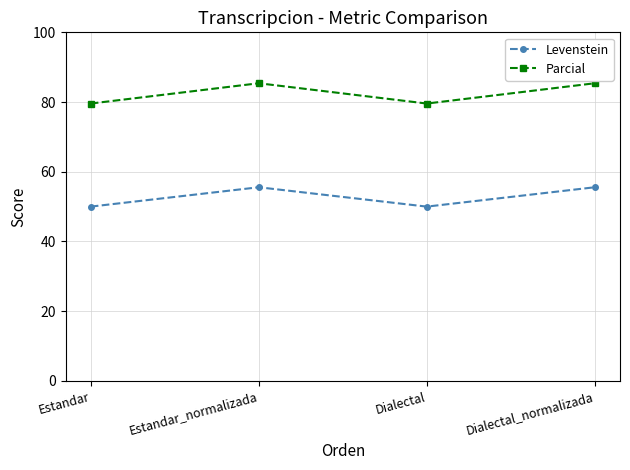

Count the number of data series in this chart.

2